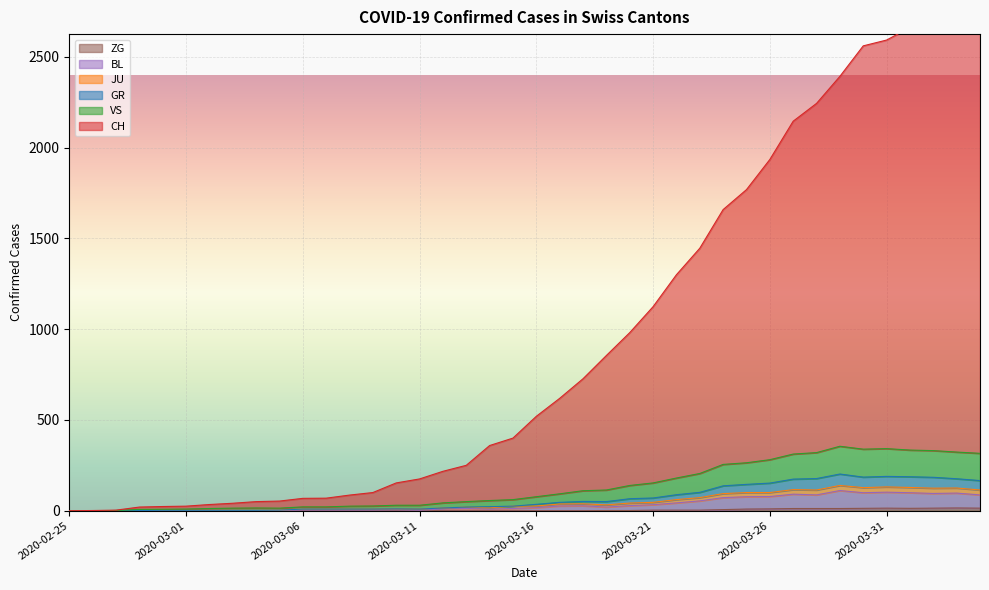

List the labels in order of BL value, smallest first.

2020-02-25, 2020-02-26, 2020-02-27, 2020-02-28, 2020-02-29, 2020-03-01, 2020-03-02, 2020-03-03, 2020-03-04, 2020-03-05, 2020-03-11, 2020-03-06, 2020-03-07, 2020-03-08, 2020-03-09, 2020-03-10, 2020-03-14, 2020-03-12, 2020-03-13, 2020-03-15, 2020-03-16, 2020-03-19, 2020-03-17, 2020-03-18, 2020-03-20, 2020-03-21, 2020-03-22, 2020-03-23, 2020-03-24, 2020-03-25, 2020-03-26, 2020-03-28, 2020-04-04, 2020-03-27, 2020-04-02, 2020-04-03, 2020-03-30, 2020-04-01, 2020-03-31, 2020-03-29